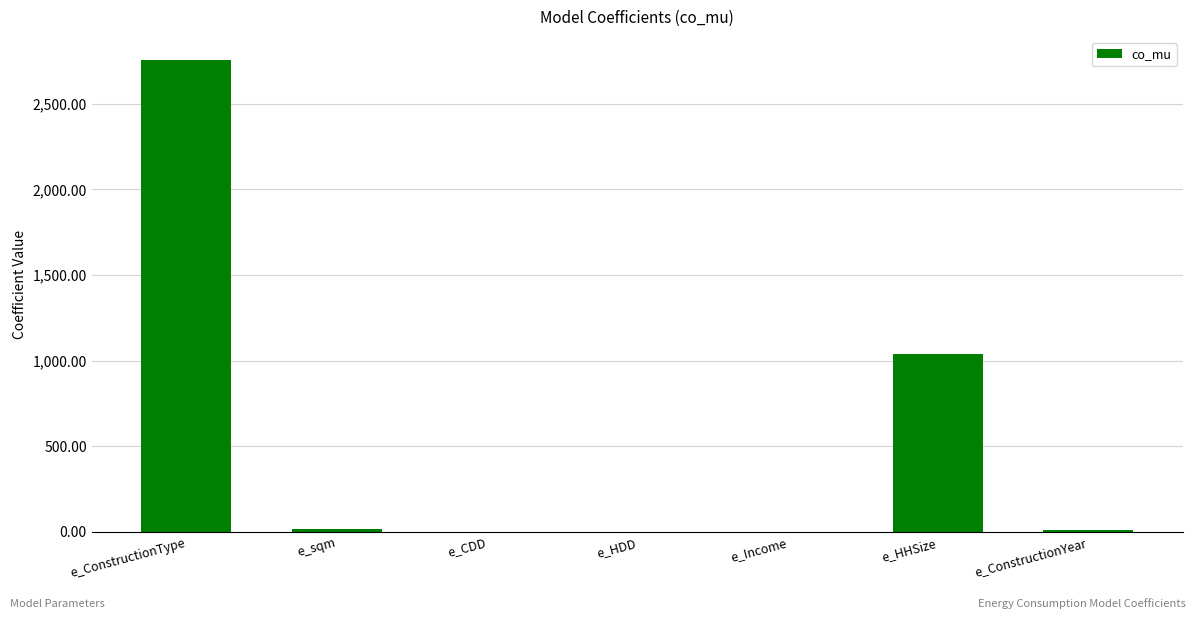

How many values exceed 12?

4